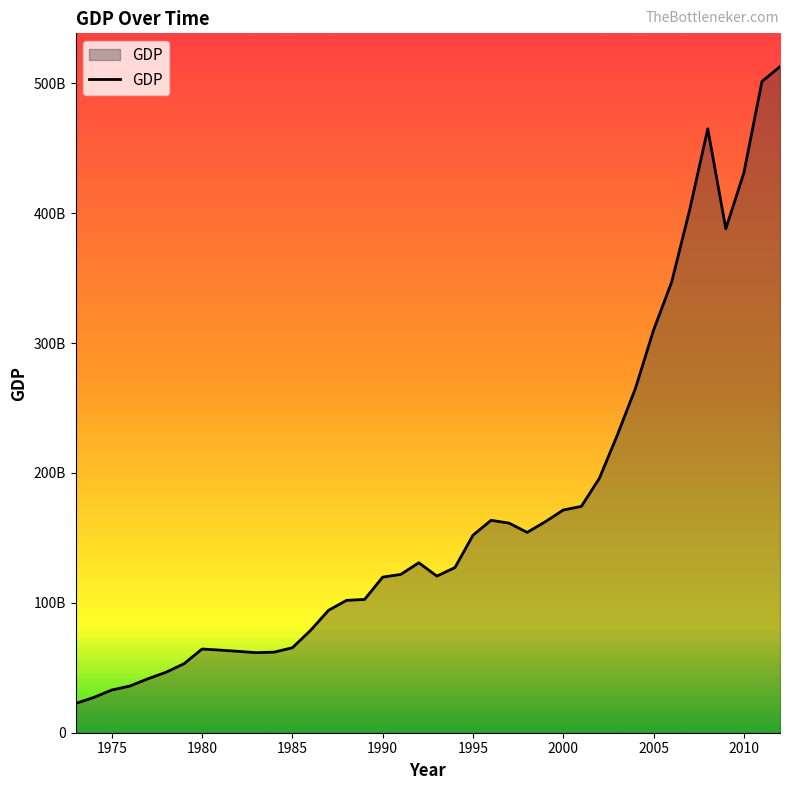

Does the chart have visible grid lines?

No